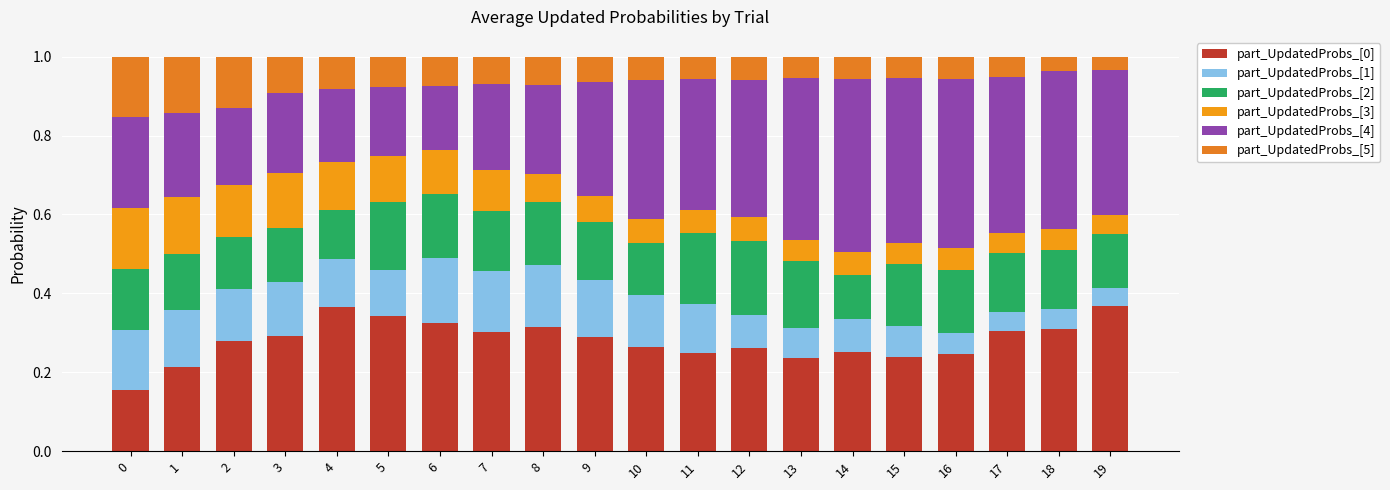

What is the total value across all series at 11?

1.0